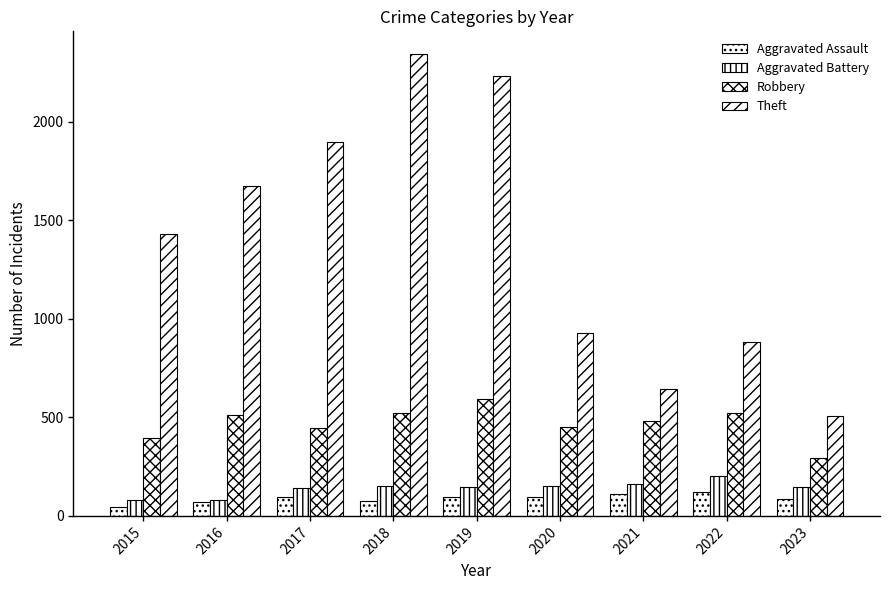

Between 2023 and 2015, which is larger?

2023